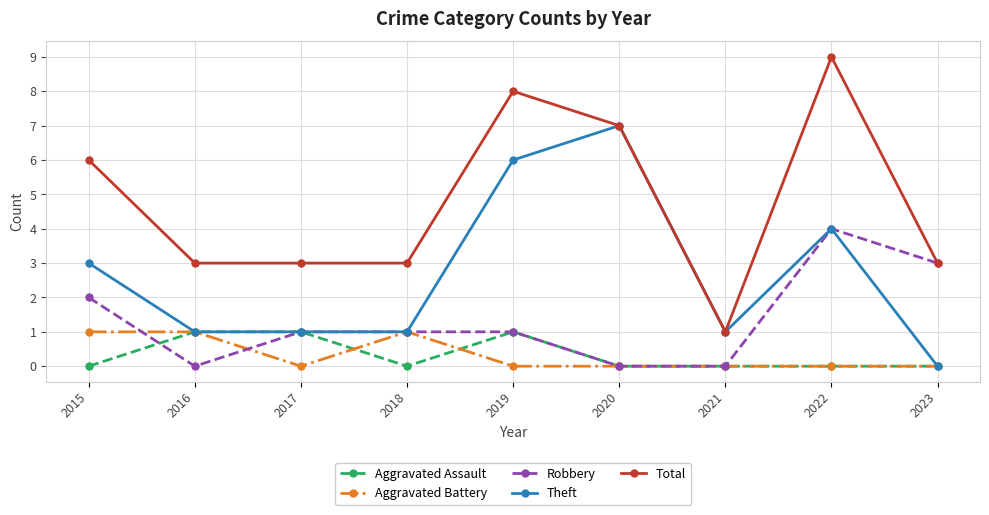

Between 2018 and 2022, which series saw the biggest shift?

Total